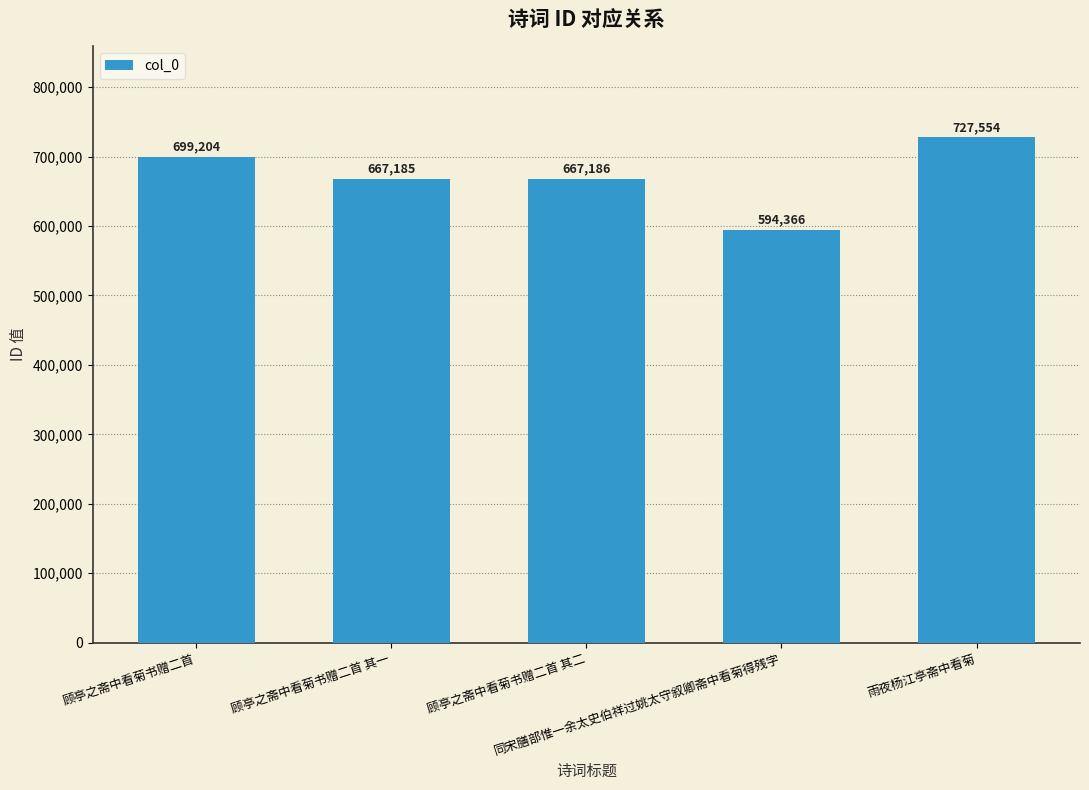

Rank the categories by value from lowest to highest.

同宋膳部惟一余太史伯祥过姚太守叙卿斋中看菊得残字, 顾亭之斋中看菊书赠二首 其一, 顾亭之斋中看菊书赠二首 其二, 顾亭之斋中看菊书赠二首, 雨夜杨江亭斋中看菊